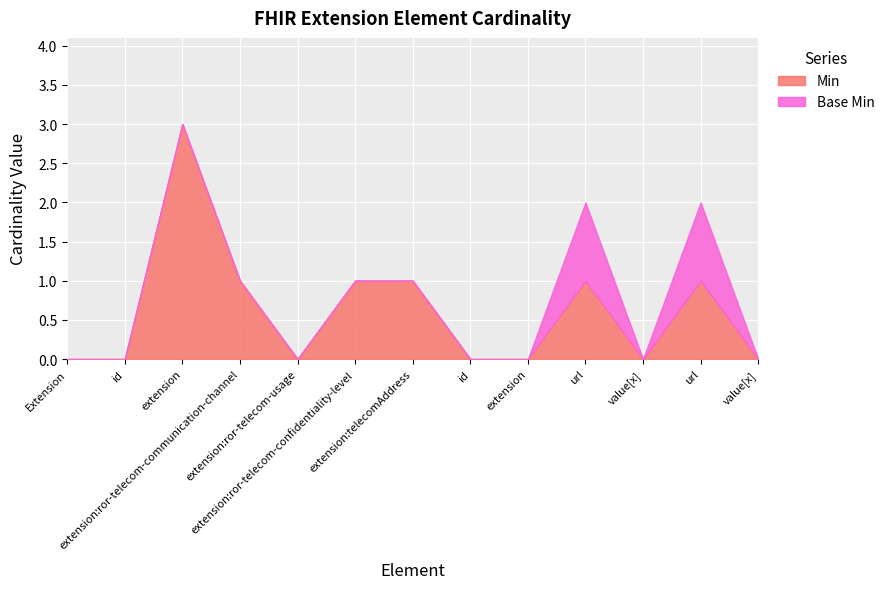

What is the highest value of the Min series?

3